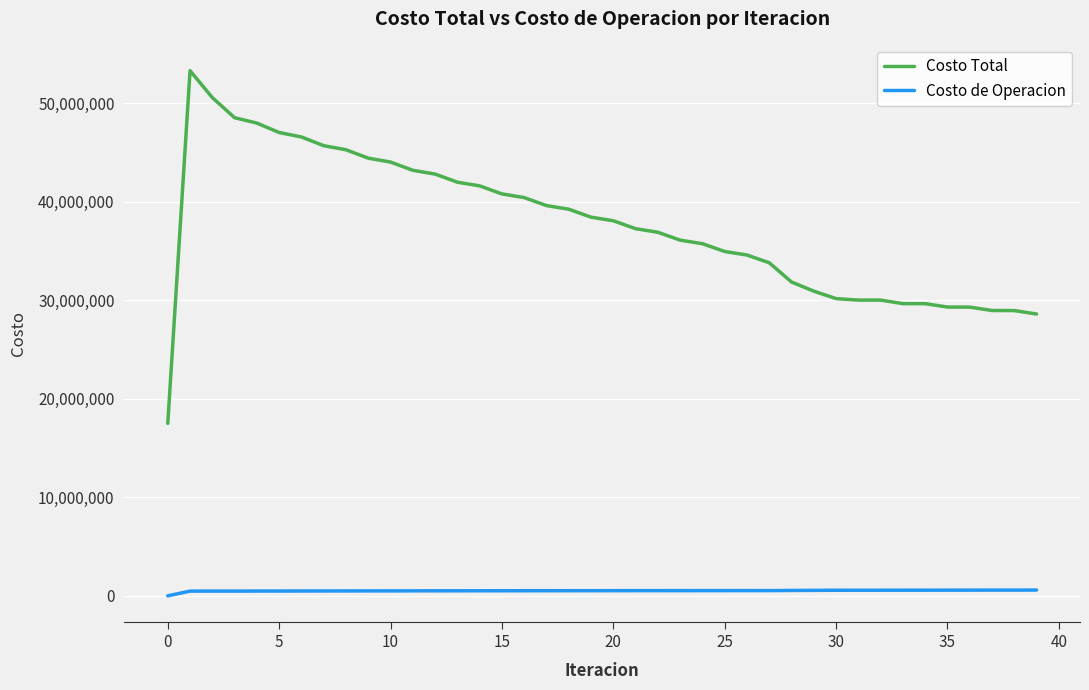

What is the average value of the Costo de Operacion series?

514679.7